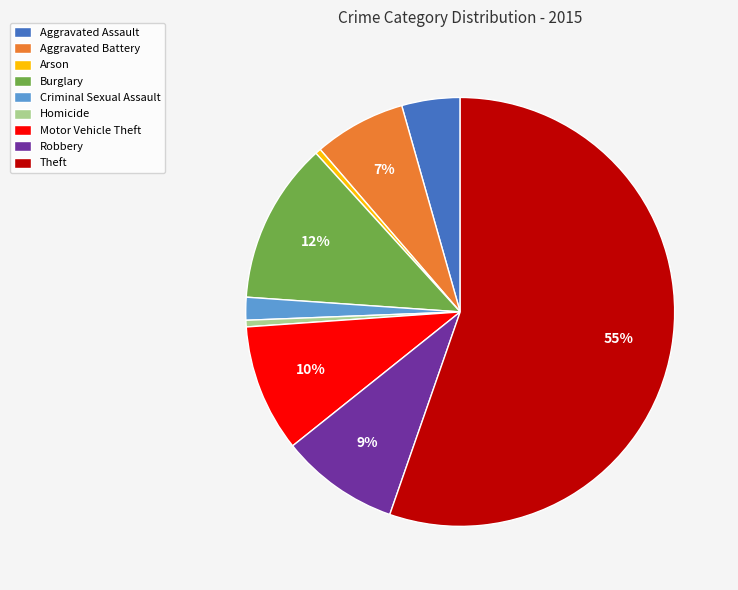

How many segments does this pie chart have?

9